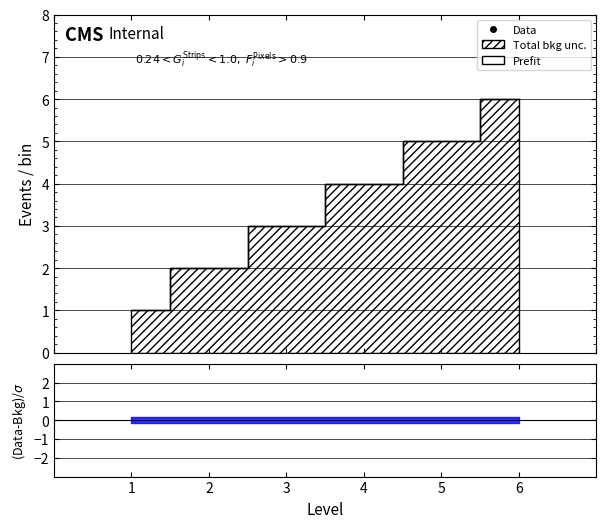

What is the change in value from 1 to 6?

+5